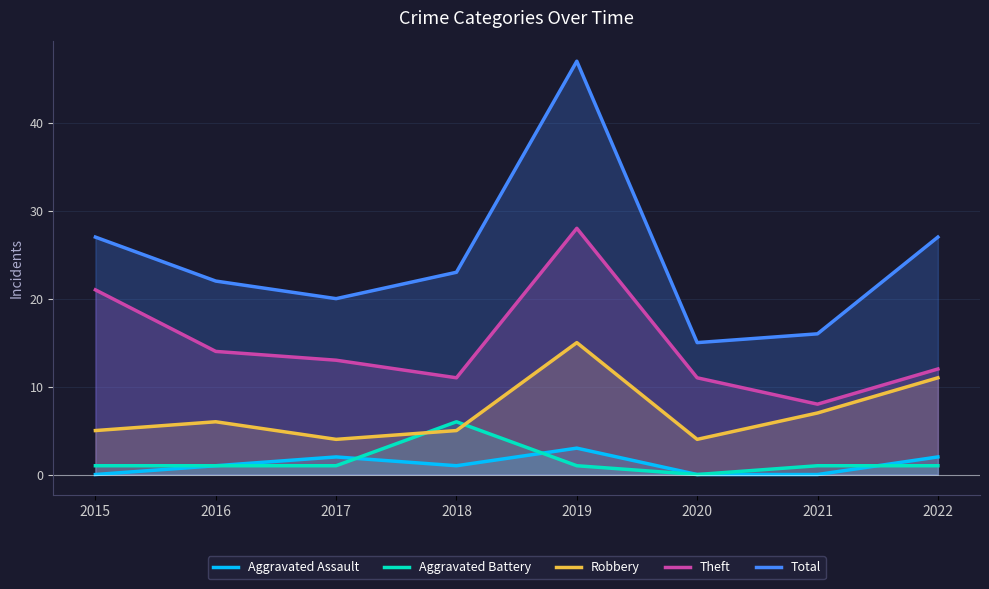

What is the spread (max minus min) of values at 2022?

26